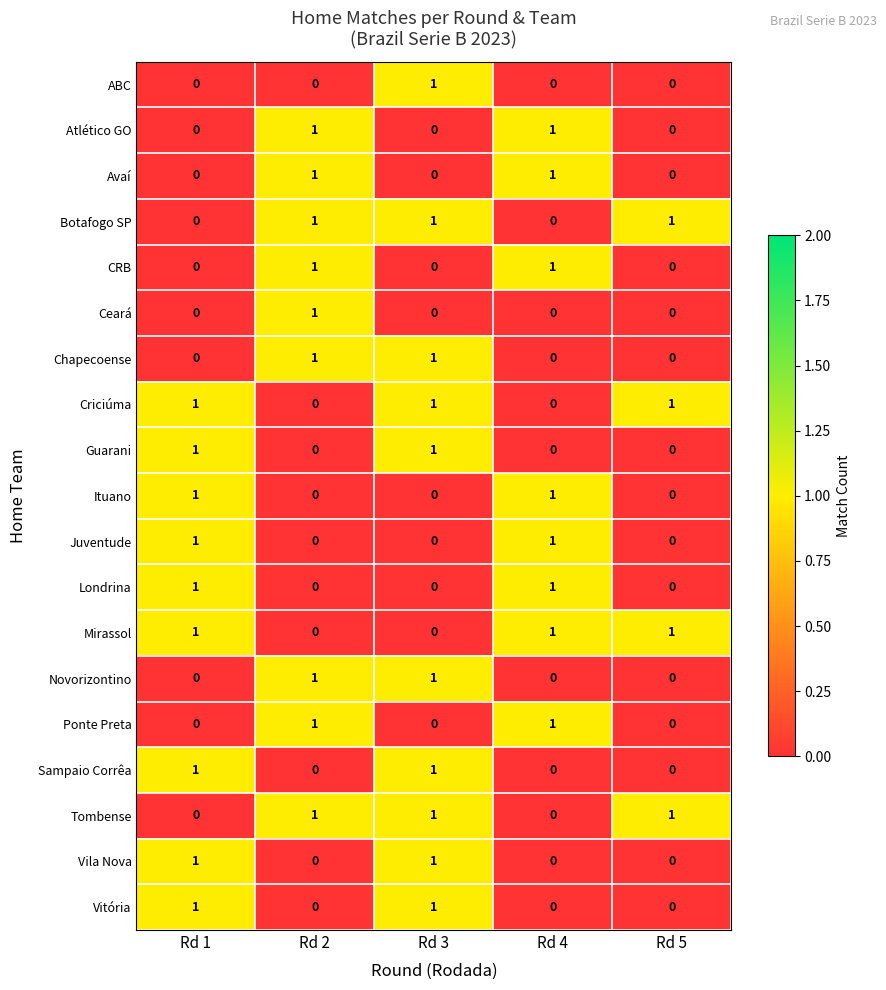

How many Juventude values are between 0 and 1?

5